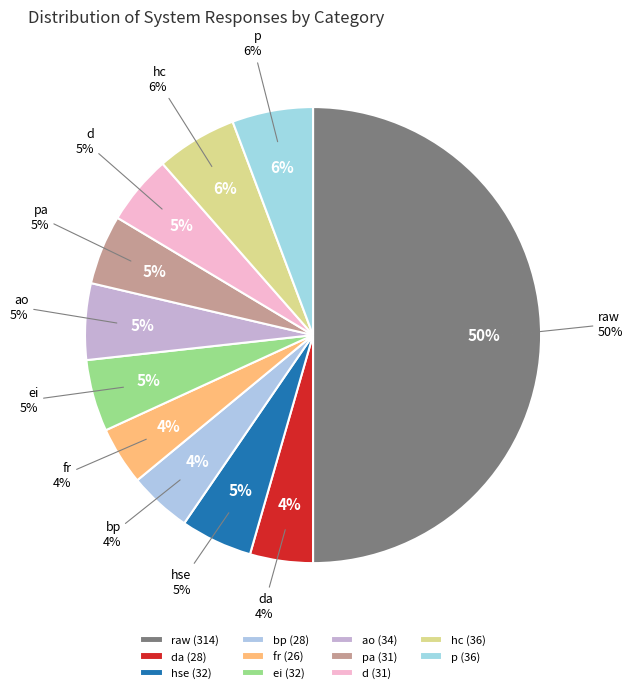

What percentage is the ei slice, to the nearest percent?

5%